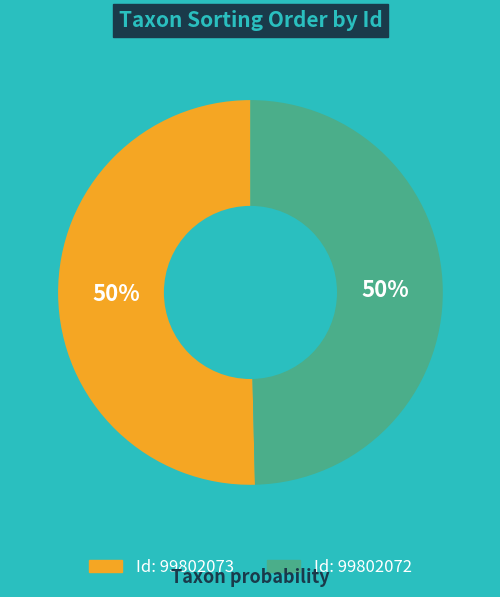

To the nearest percent, what is the average slice percentage?

50%